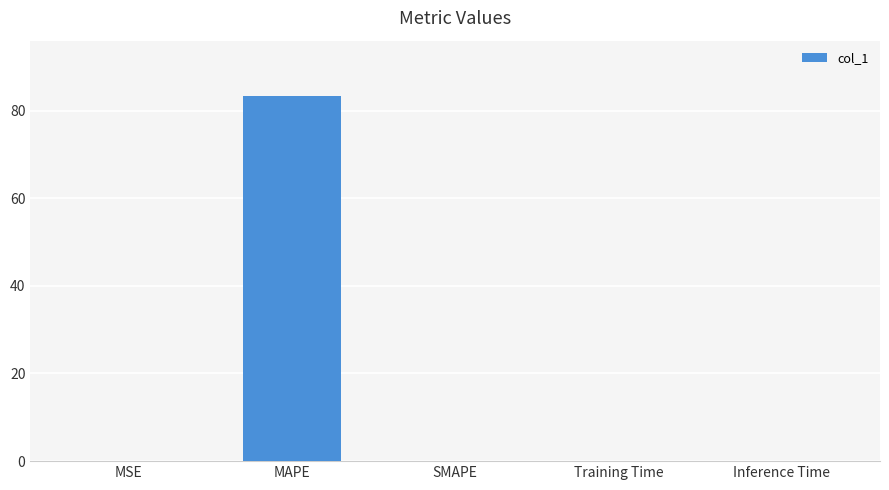

What is the sum of all values?

83.4